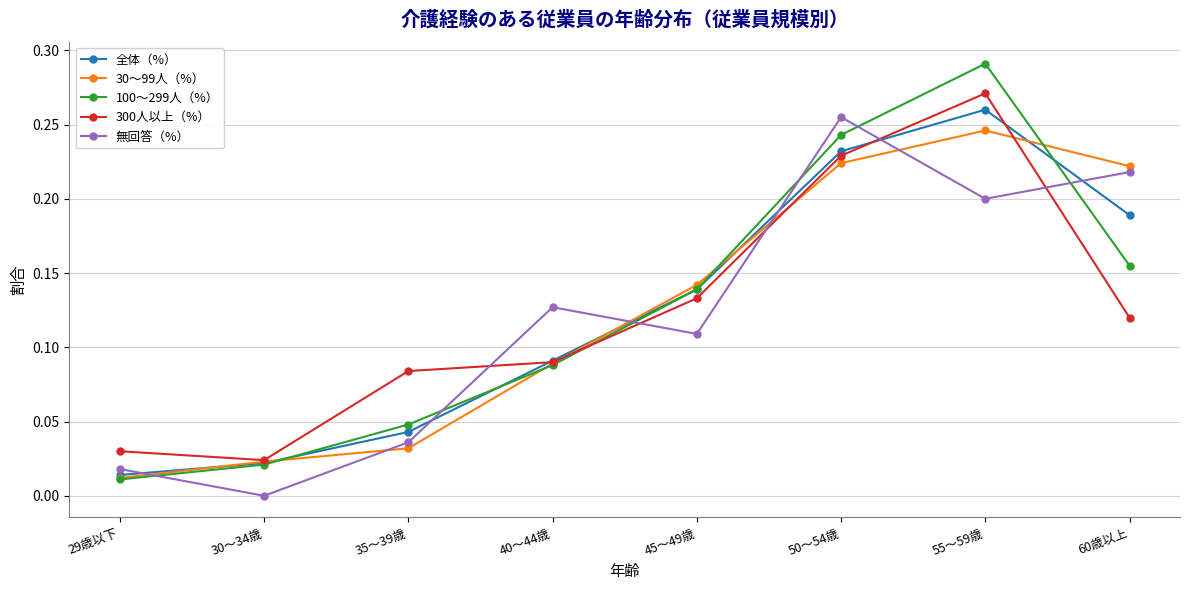

What is the label of the 8th point from the left?

60歳以上